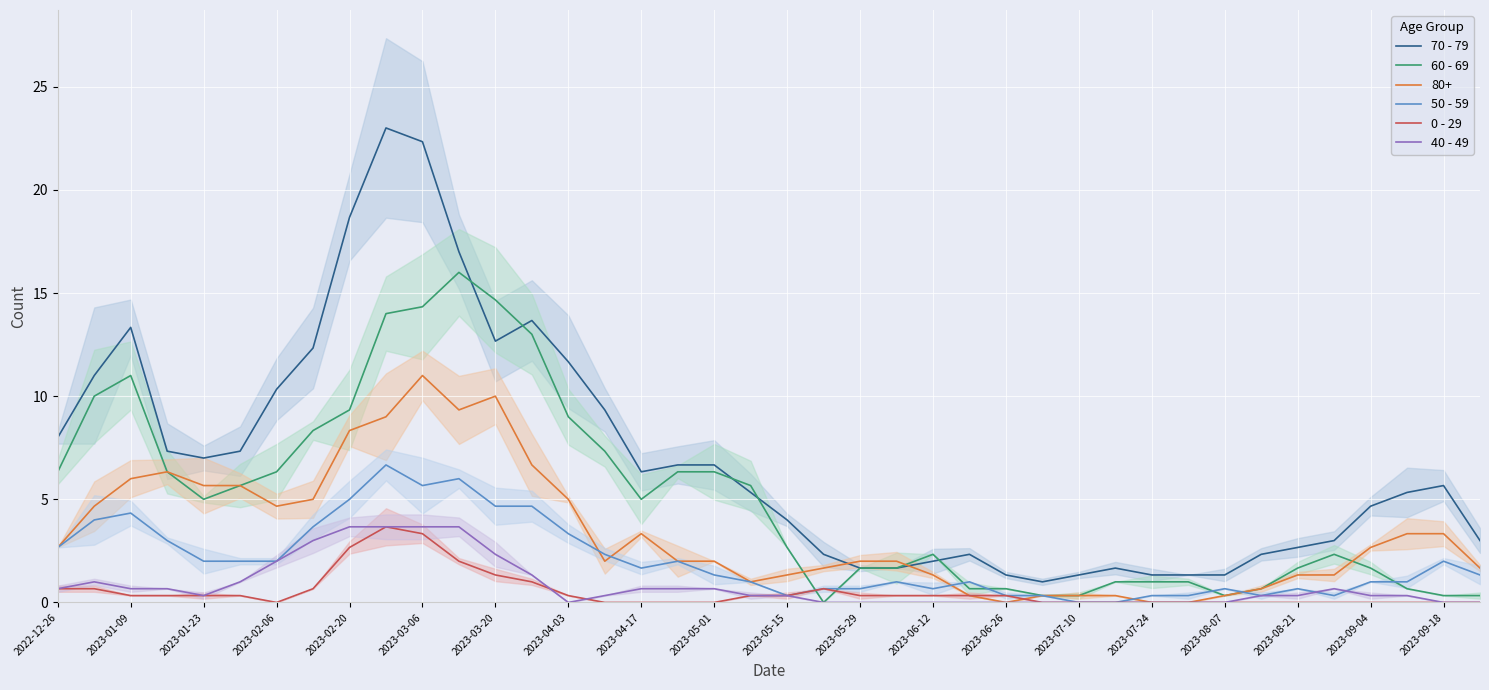

How many interior local valleys does the 0 - 29 series have?

1